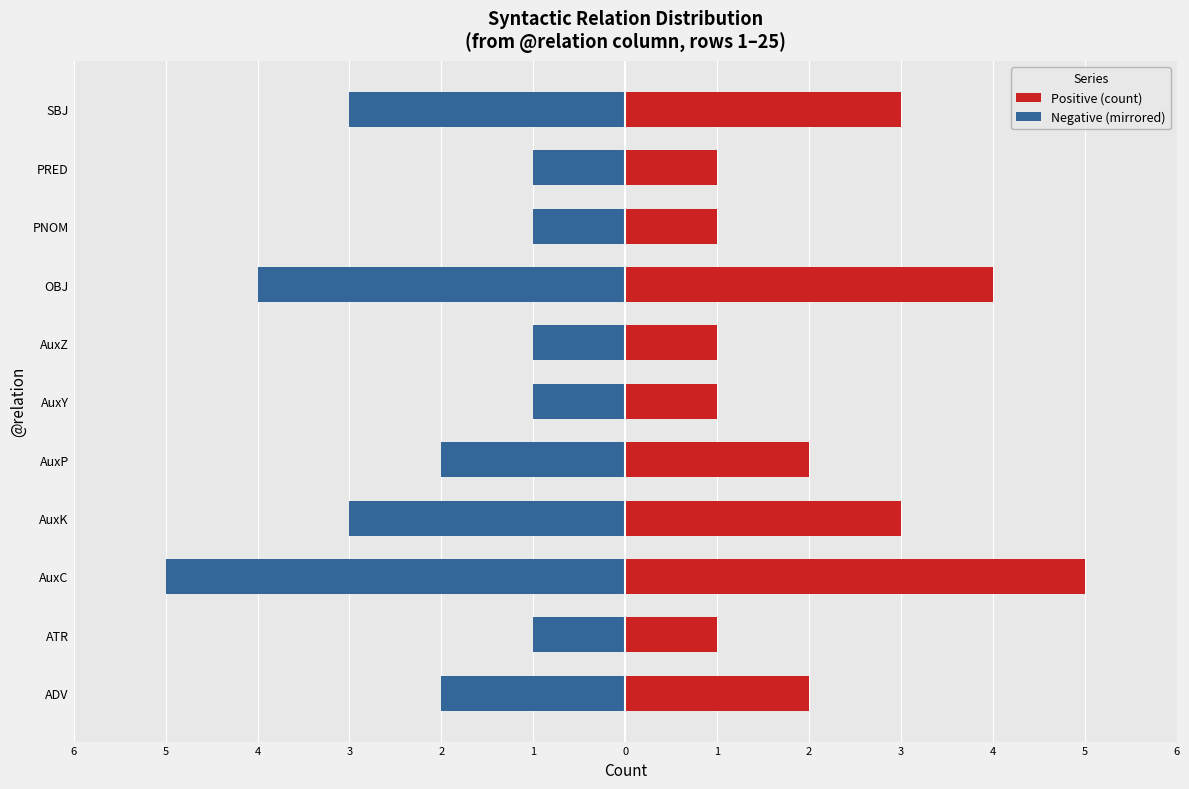

At how many categories does at least one series exceed 4?

1